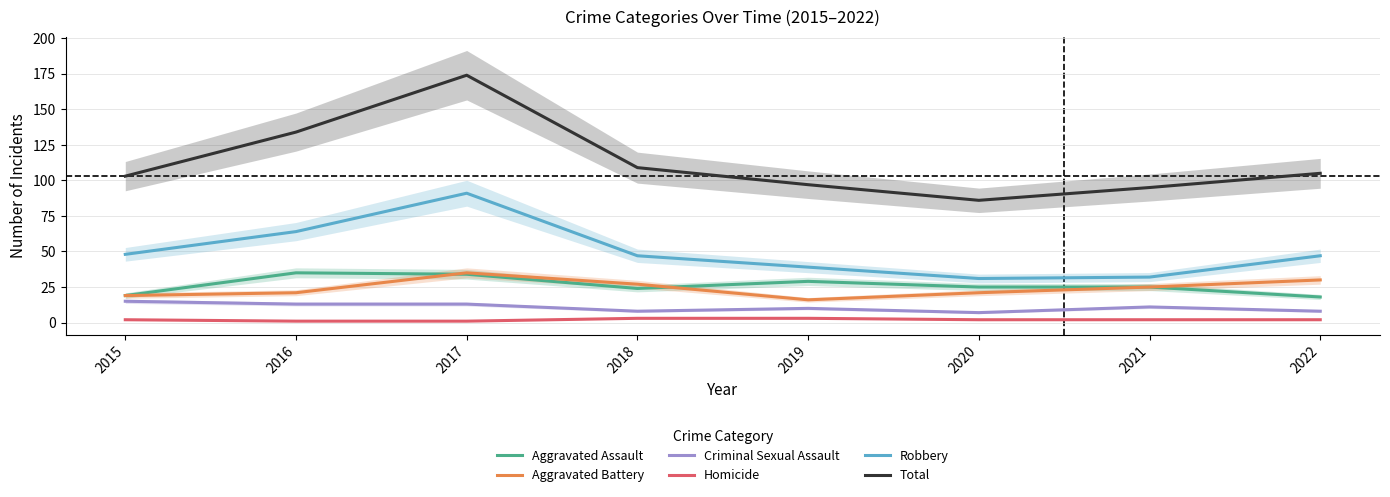

True or false: Criminal Sexual Assault and Robbery intersect in this chart.

False